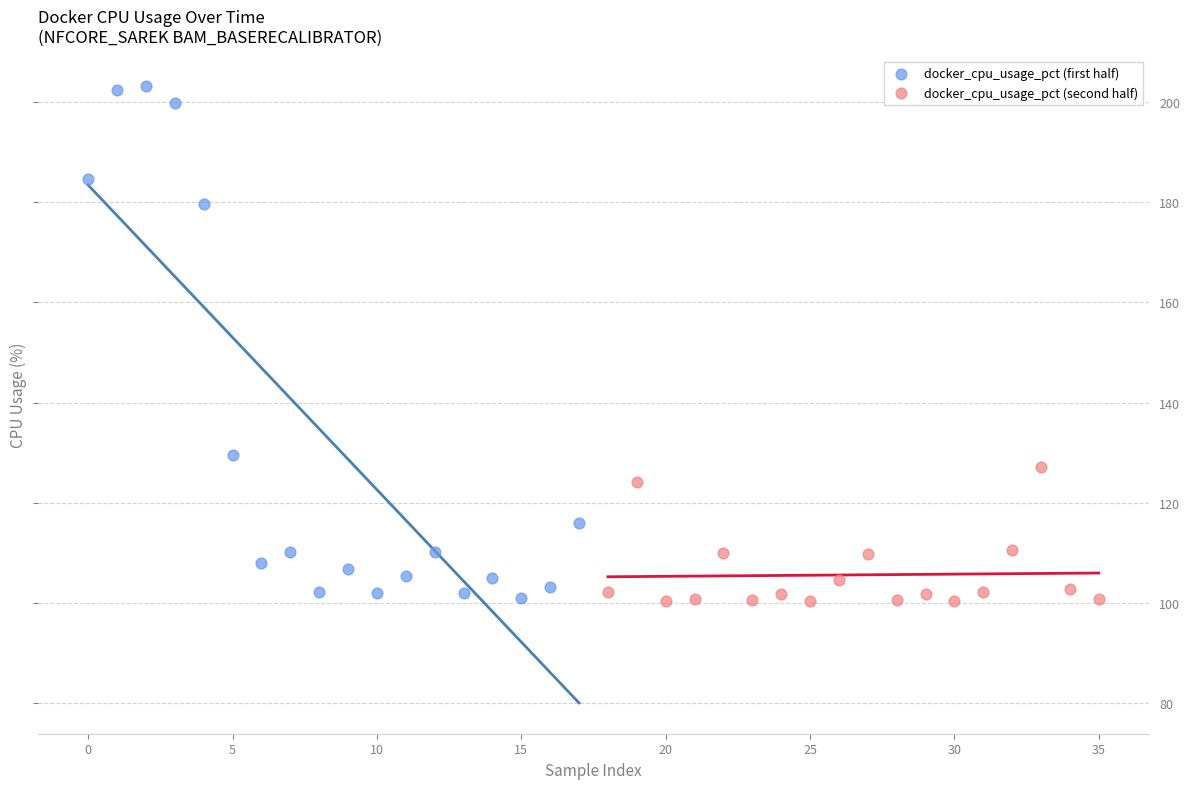

Which series has the largest Y range (max minus min)?

docker_cpu_usage_pct (first half)